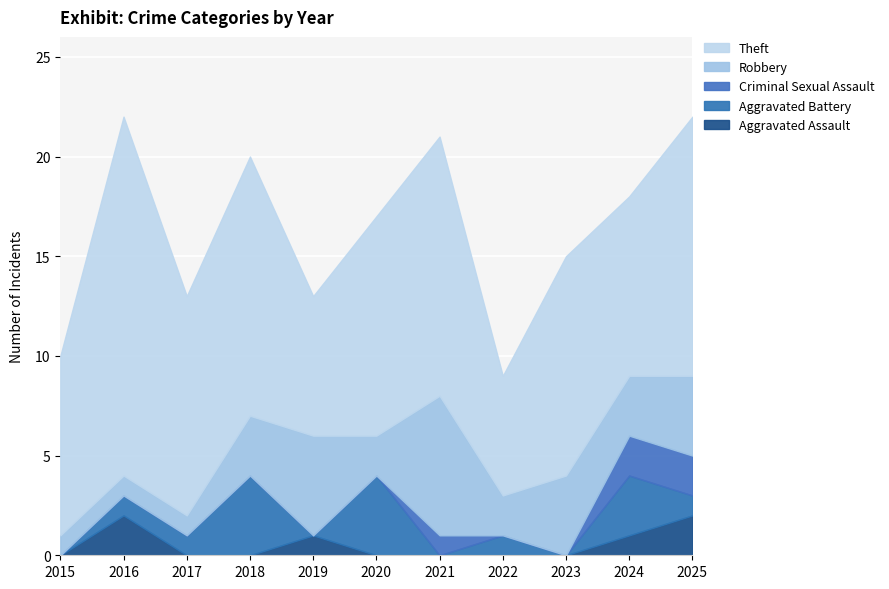

What is the difference between the maximum and minimum values in the Theft series?

12